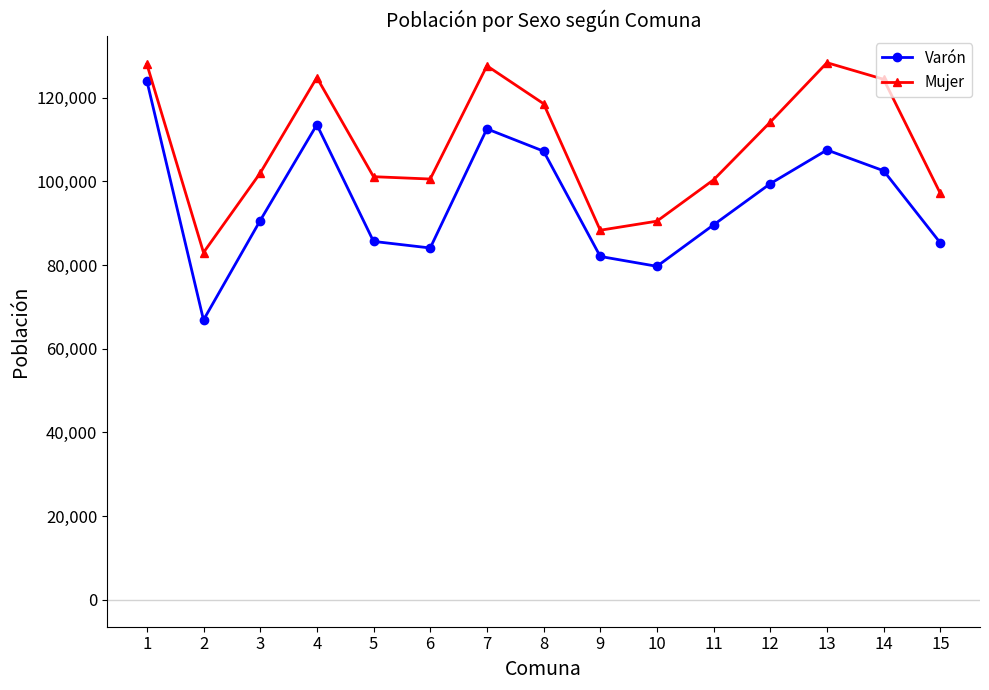

What is the value of the Varón point at the 6th from the left?

84068